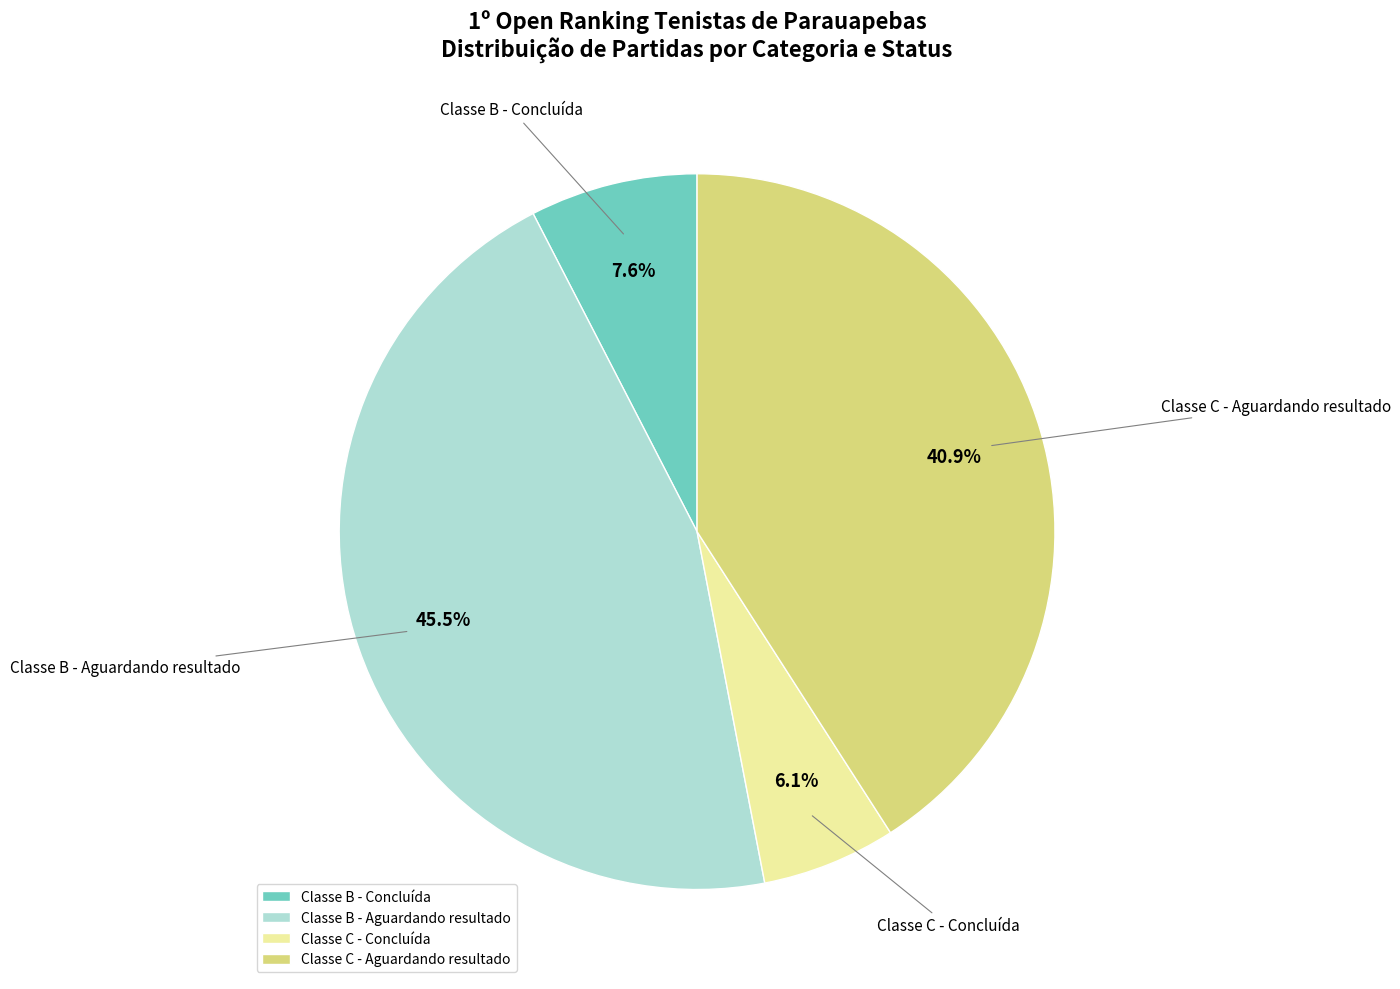

What is the largest slice in the pie chart?

Classe B - Aguardando resultado